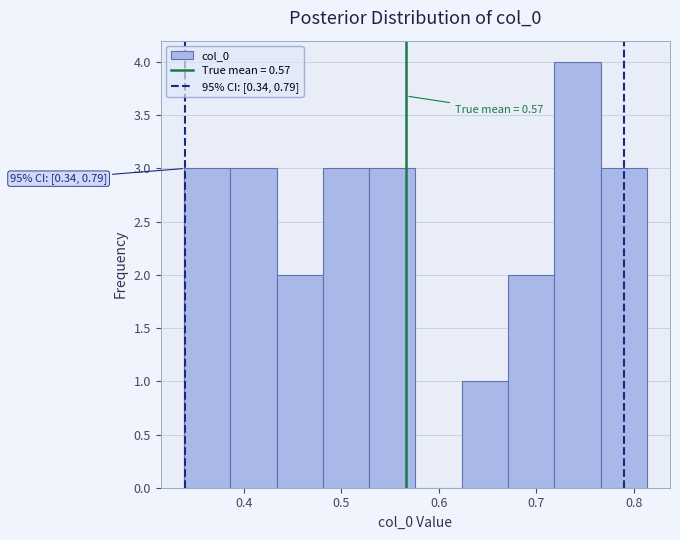

Over which range of the x-axis is the bar tallest?

0.72 to 0.77